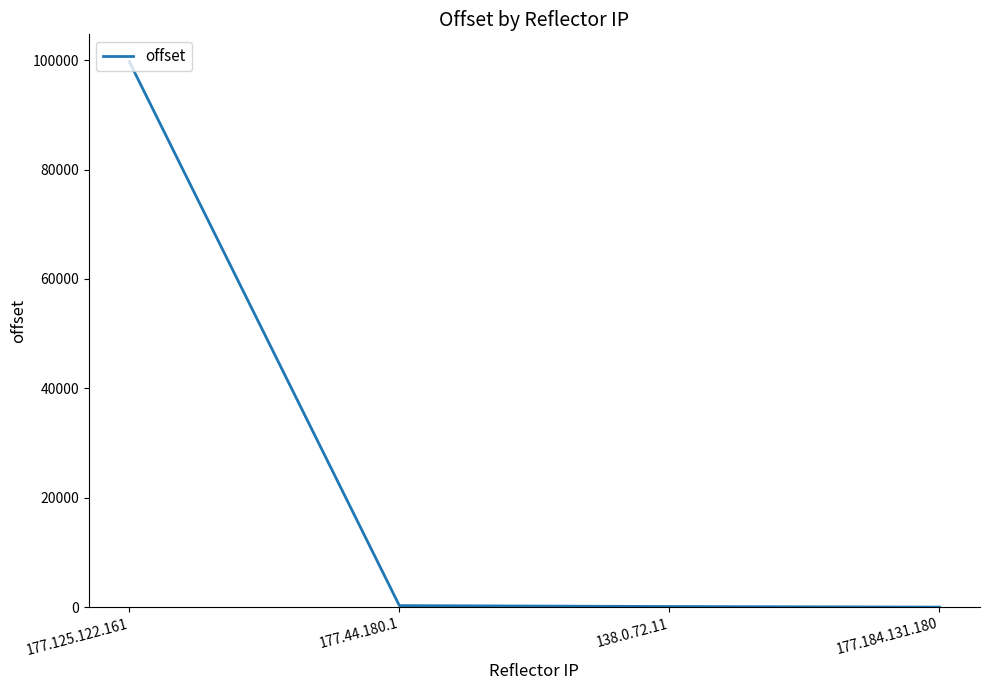

True or false: there are more than 1 points higher than both neighbors.

False